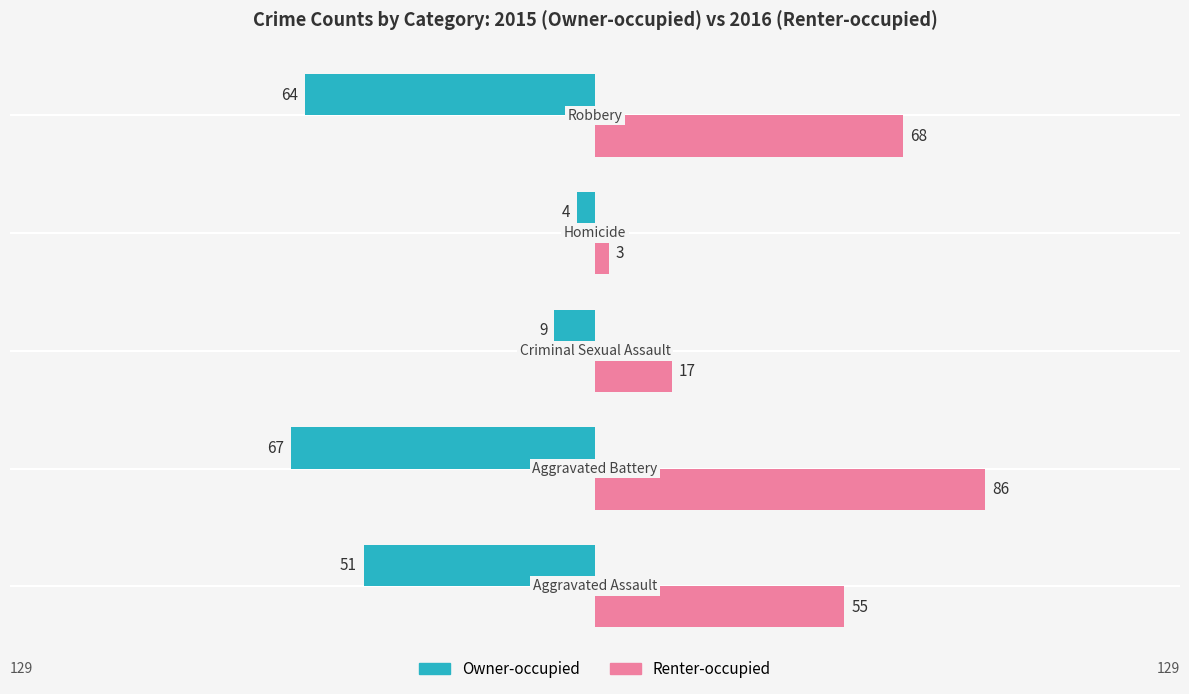

What are all the series names shown in the legend?

Owner-occupied, Renter-occupied